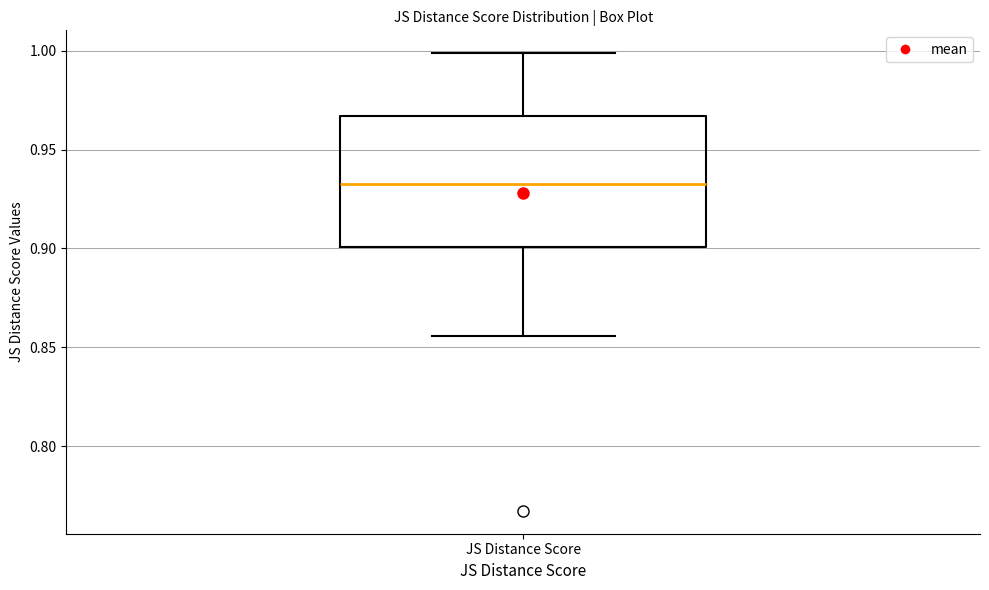

Transcribe this box plot: give where the median line is, the range the box spans, and where the two whiskers end, as read against the y-axis. The values are not printed on the chart, so give them approximately, as read against the axis.

median 0.935, box 0.900 to 0.965, whiskers 0.855 to 1.000